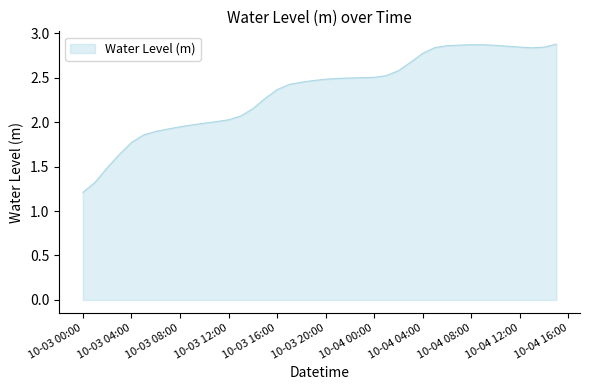

What is the minimum value shown in the chart?

1.2